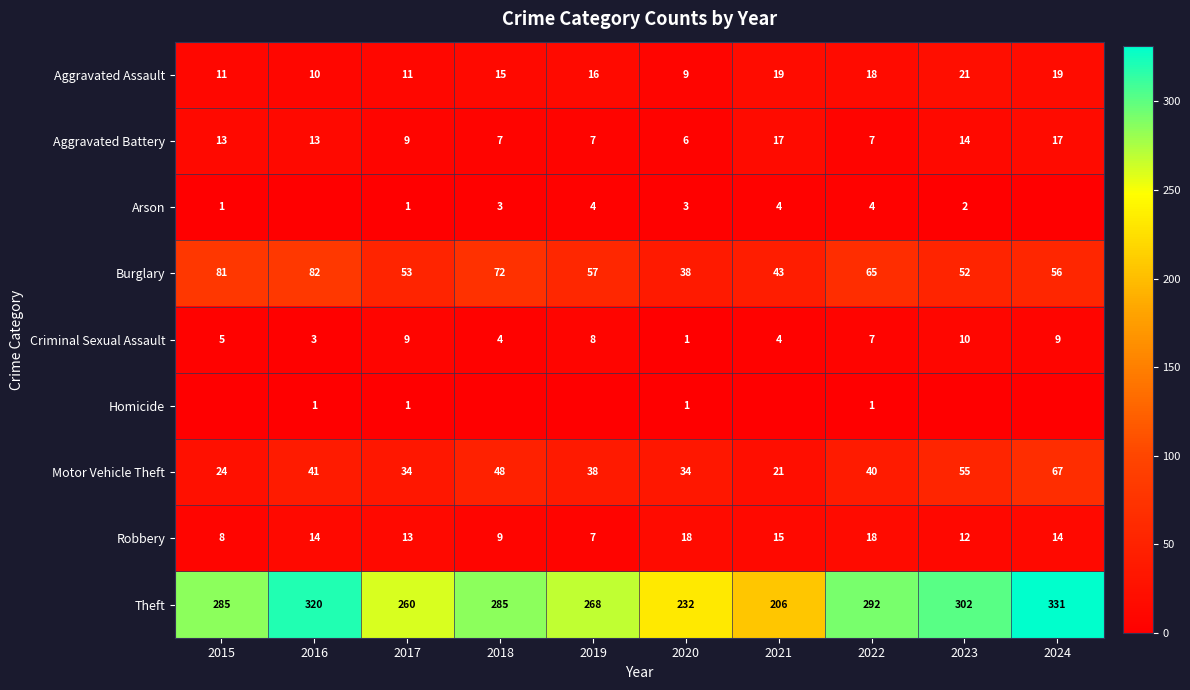

At how many categories does at least one series exceed 186?

10